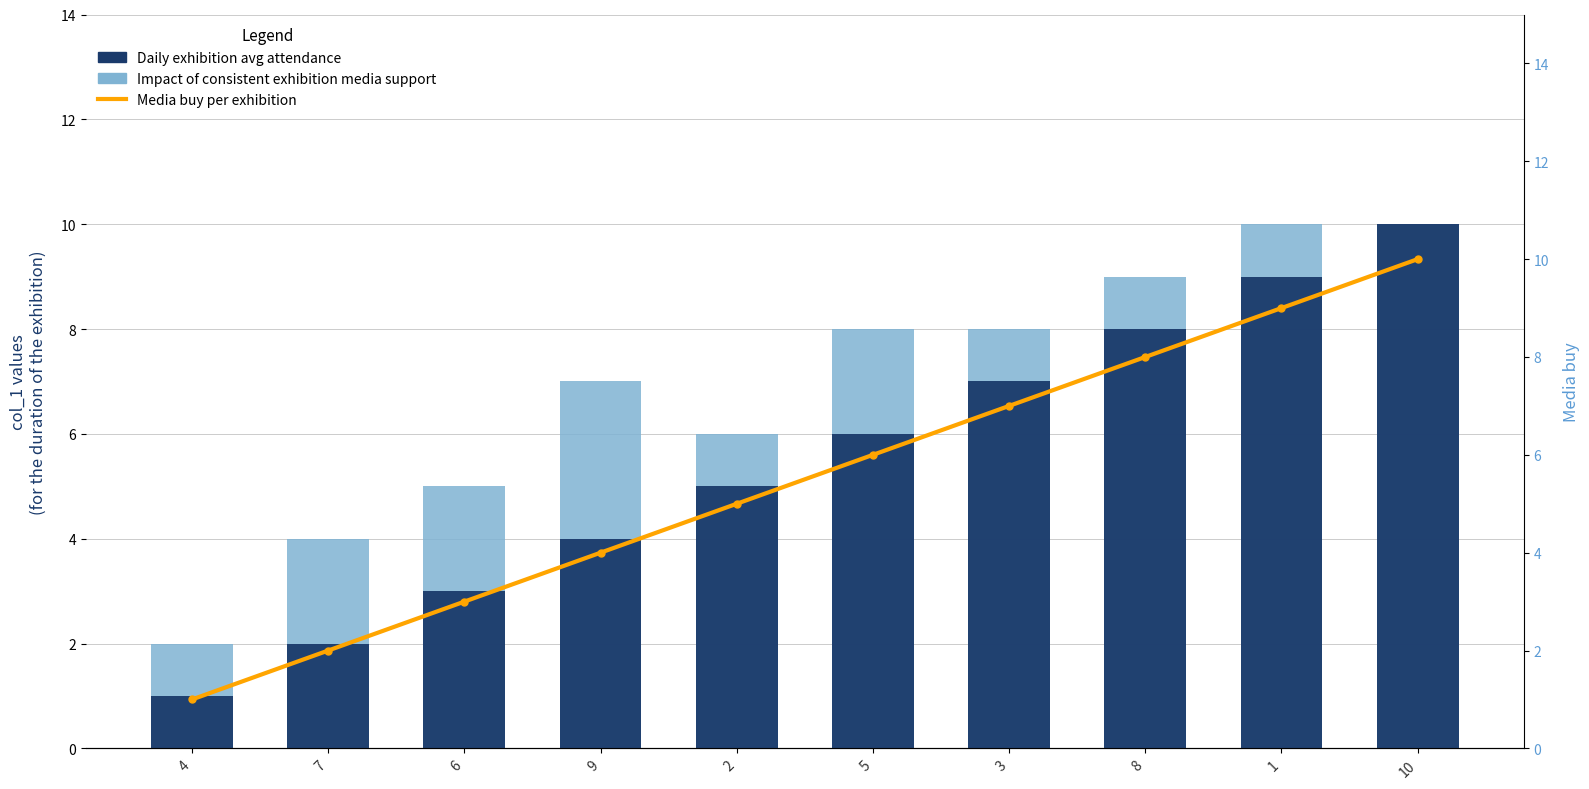

List the series in order of their peak value, lowest first.

Impact of consistent exhibition media support, Daily exhibition avg attendance, Media buy per exhibition